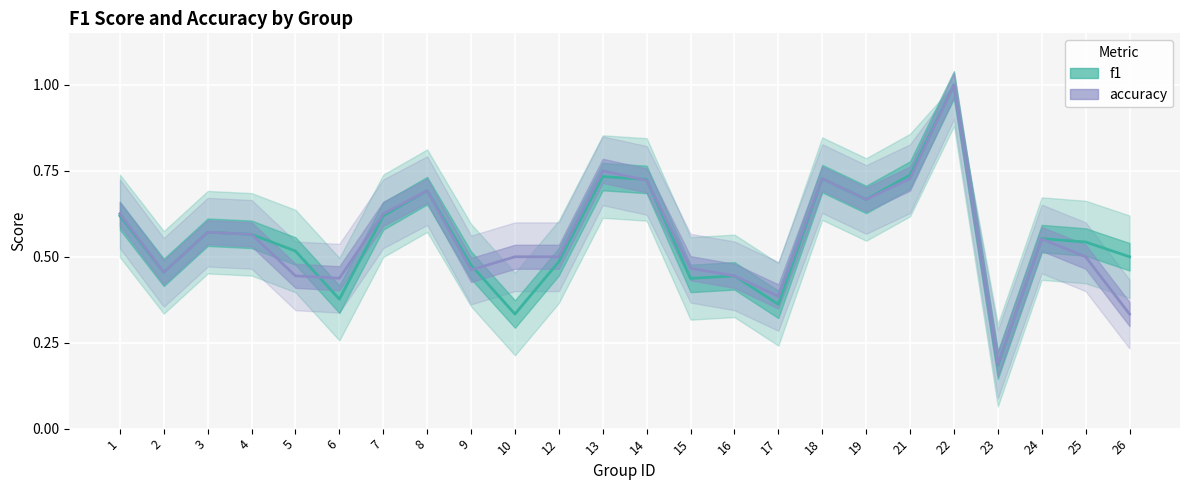

The f1 series shows 0.7 at 14. True or false?

True